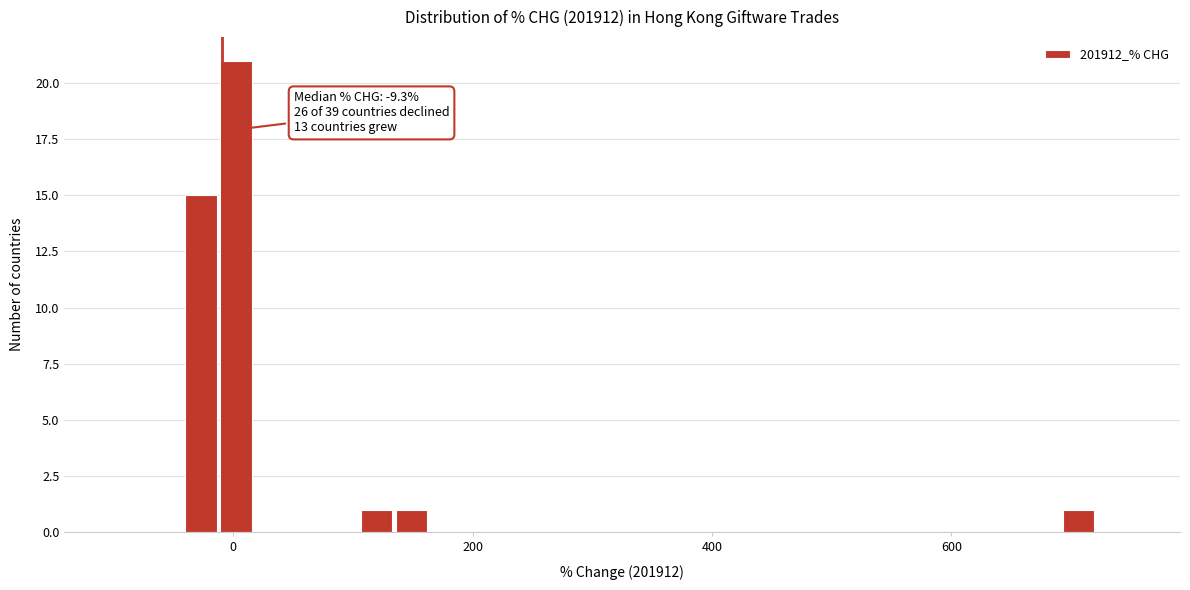

Read against the x-axis, roughly where is the centre of the tallest bar?

0